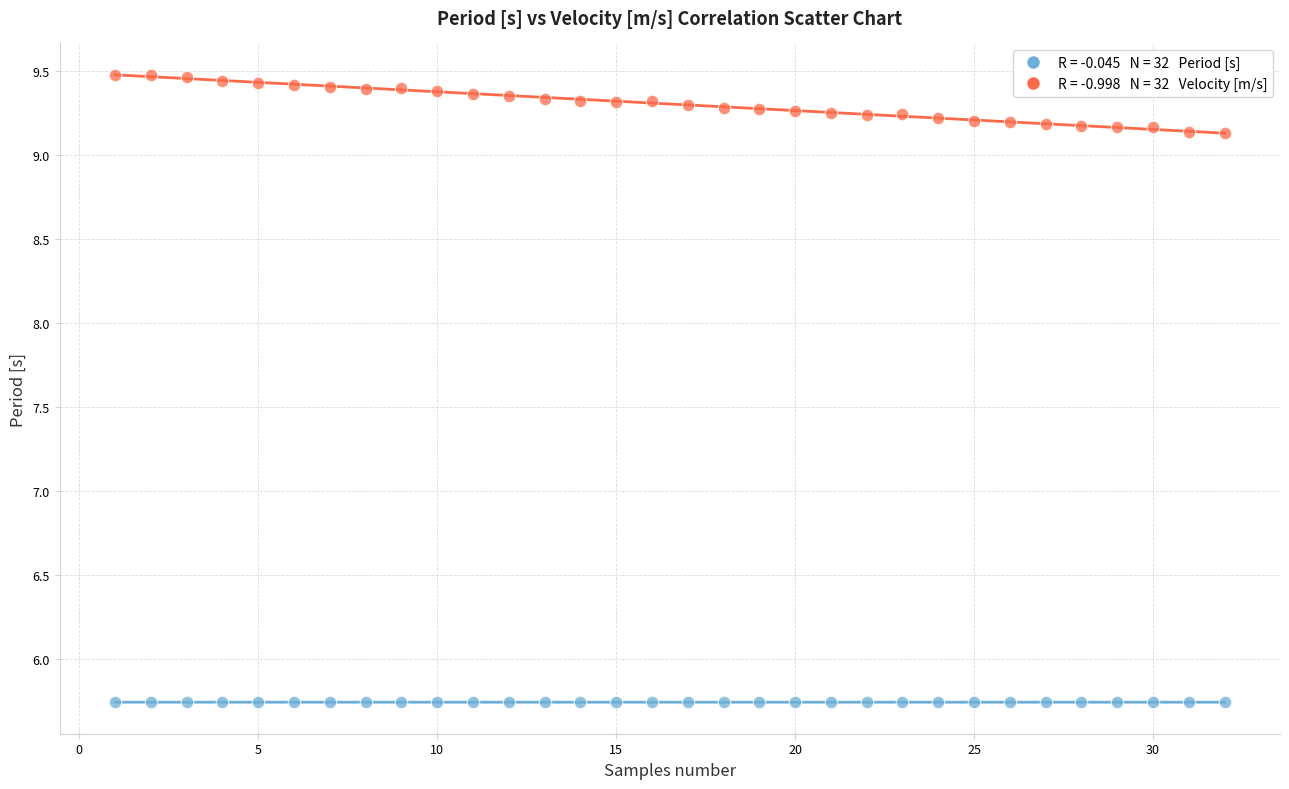

Across all data points, what is the range of Y values (max minus min)?

3.7